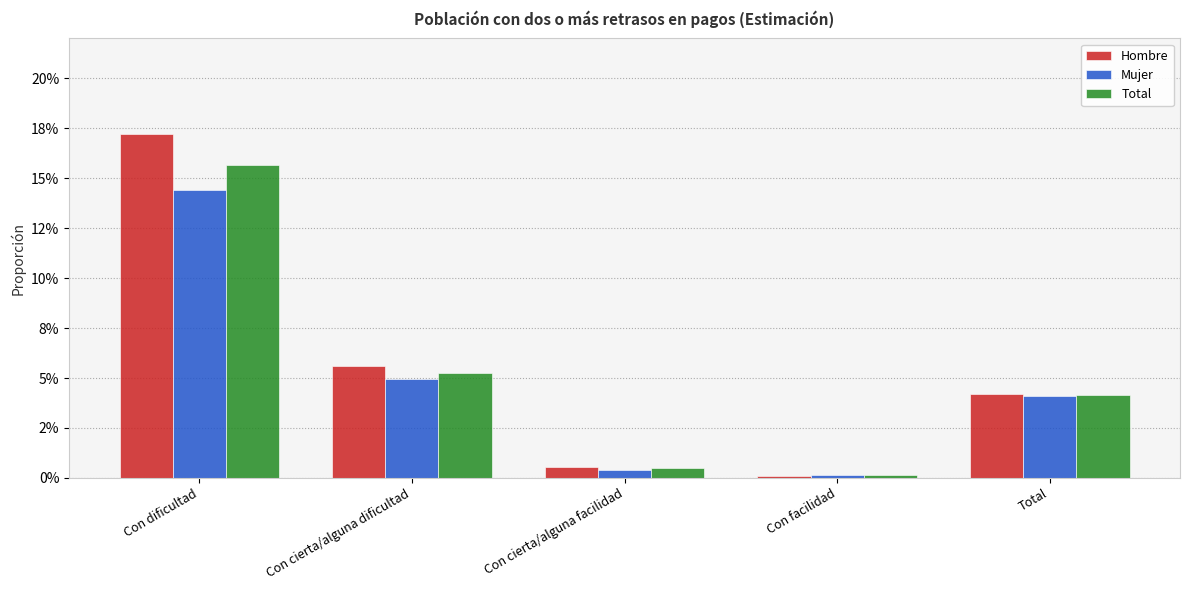

Does the chart contain any negative values?

No